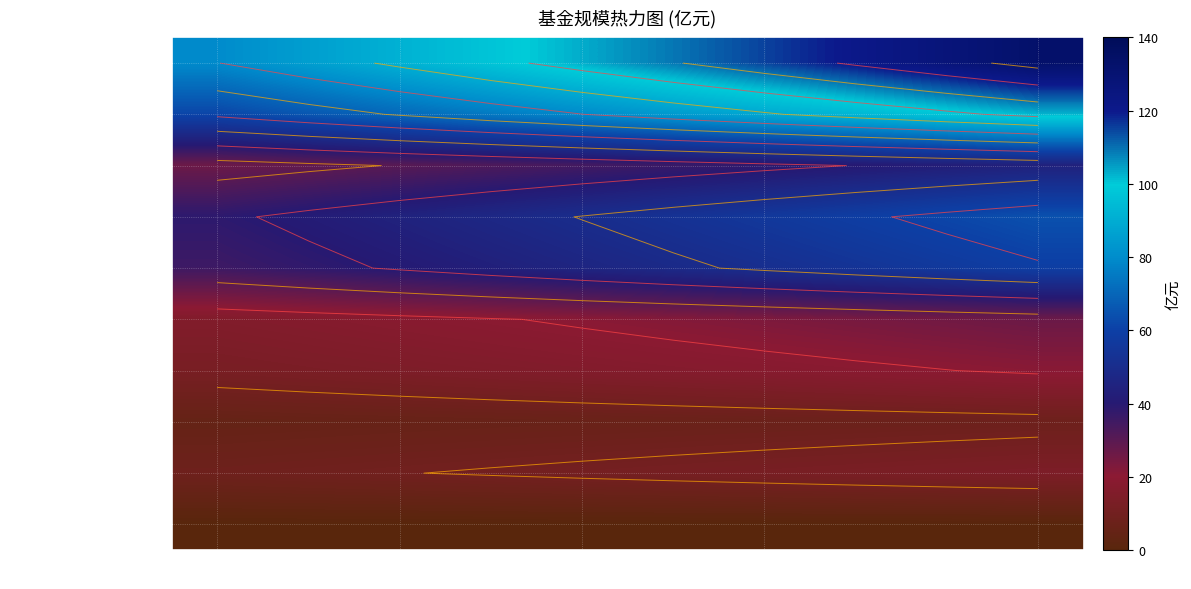

What is the difference between the maximum and second lowest values in the 中信卓越成长两年持有期混合B series?

36.5